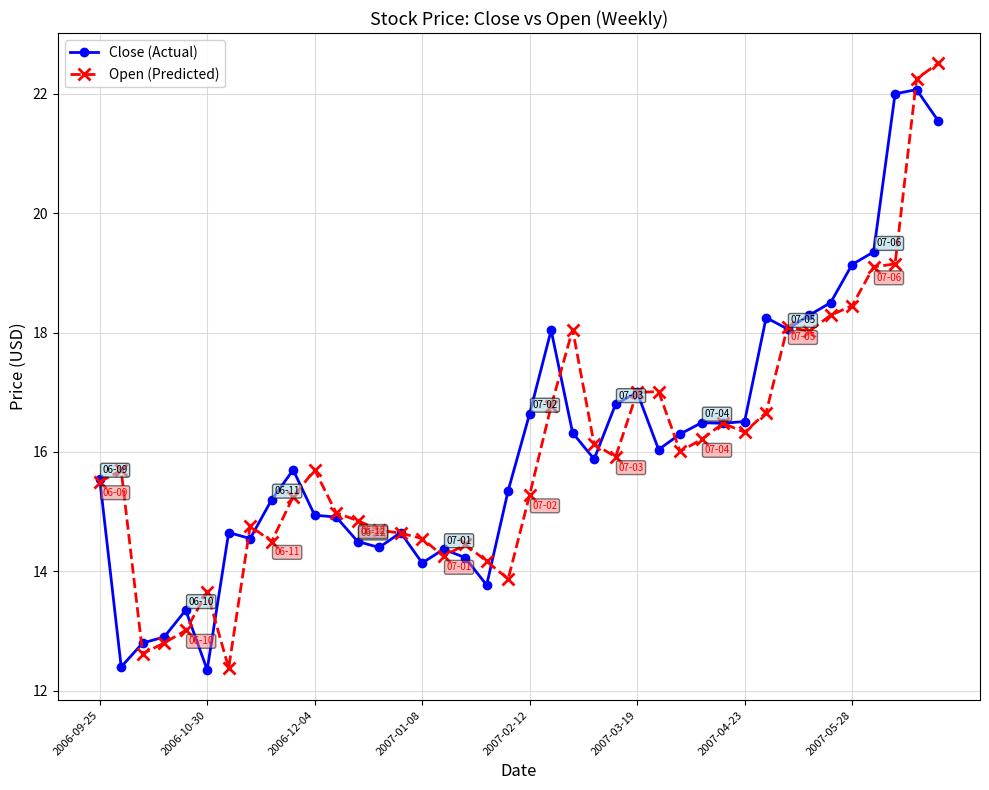

At how many categories does at least one series exceed 20?

3